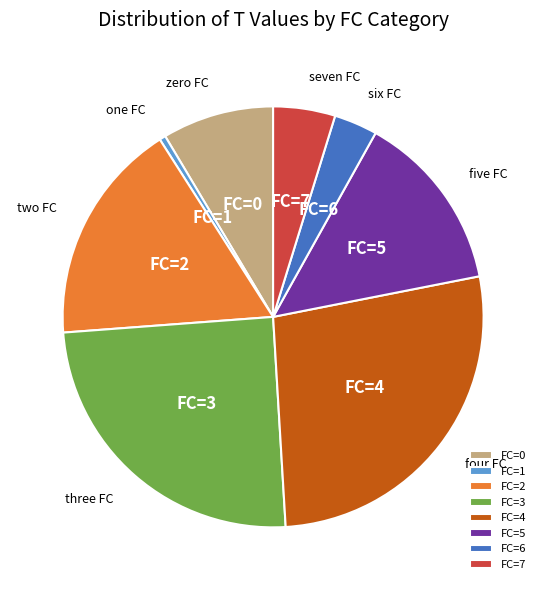

What is the smallest slice in the pie chart?

FC=1